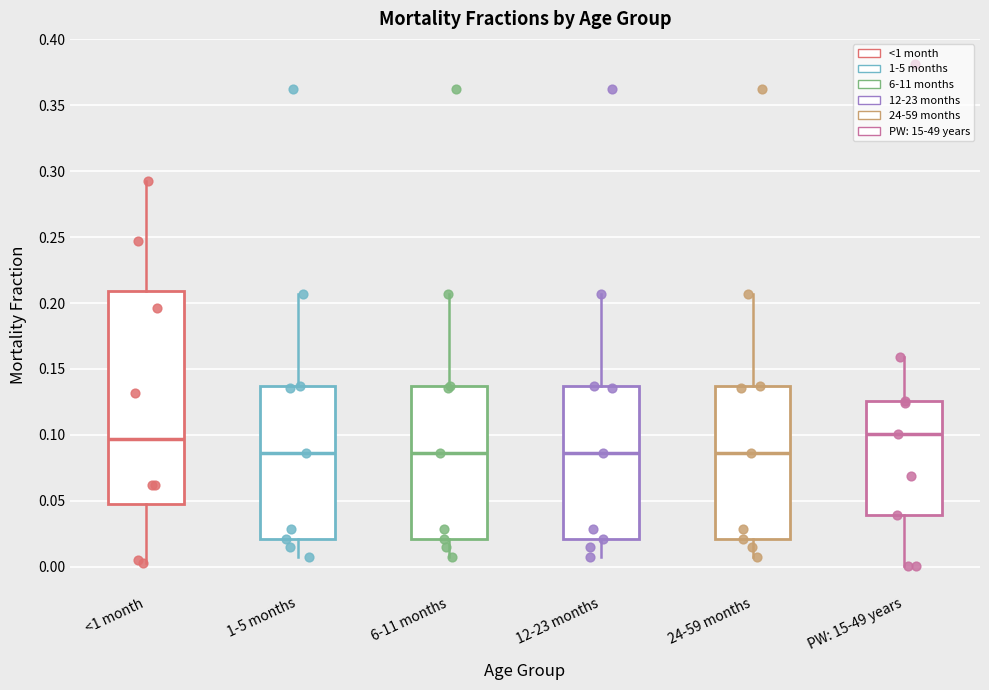

Reading left to right, read every box against the y-axis: the position of its median line, the range the box covers, and the ends of its whiskers. The values are not printed on the chart, so give them approximately, as read against the axis.

<1 month: median 0.095, box 0.050 to 0.210, whiskers 0.005 to 0.295
1-5 months: median 0.085, box 0.020 to 0.135, whiskers 0.010 to 0.205
6-11 months: median 0.085, box 0.020 to 0.135, whiskers 0.010 to 0.205
12-23 months: median 0.085, box 0.020 to 0.135, whiskers 0.010 to 0.205
24-59 months: median 0.085, box 0.020 to 0.135, whiskers 0.010 to 0.205
PW: 15-49 years: median 0.100, box 0.040 to 0.125, whiskers 0.000 to 0.160